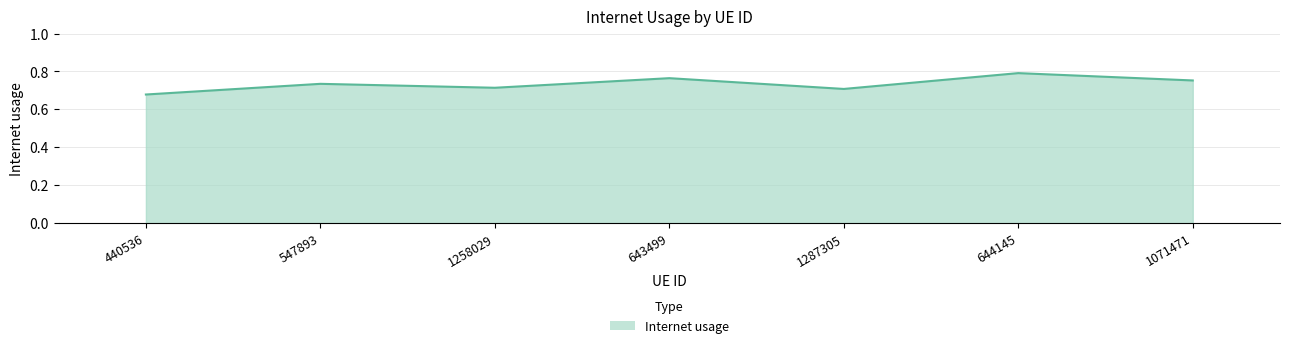

The chart shows a value of 0.4 at 547893. True or false?

False